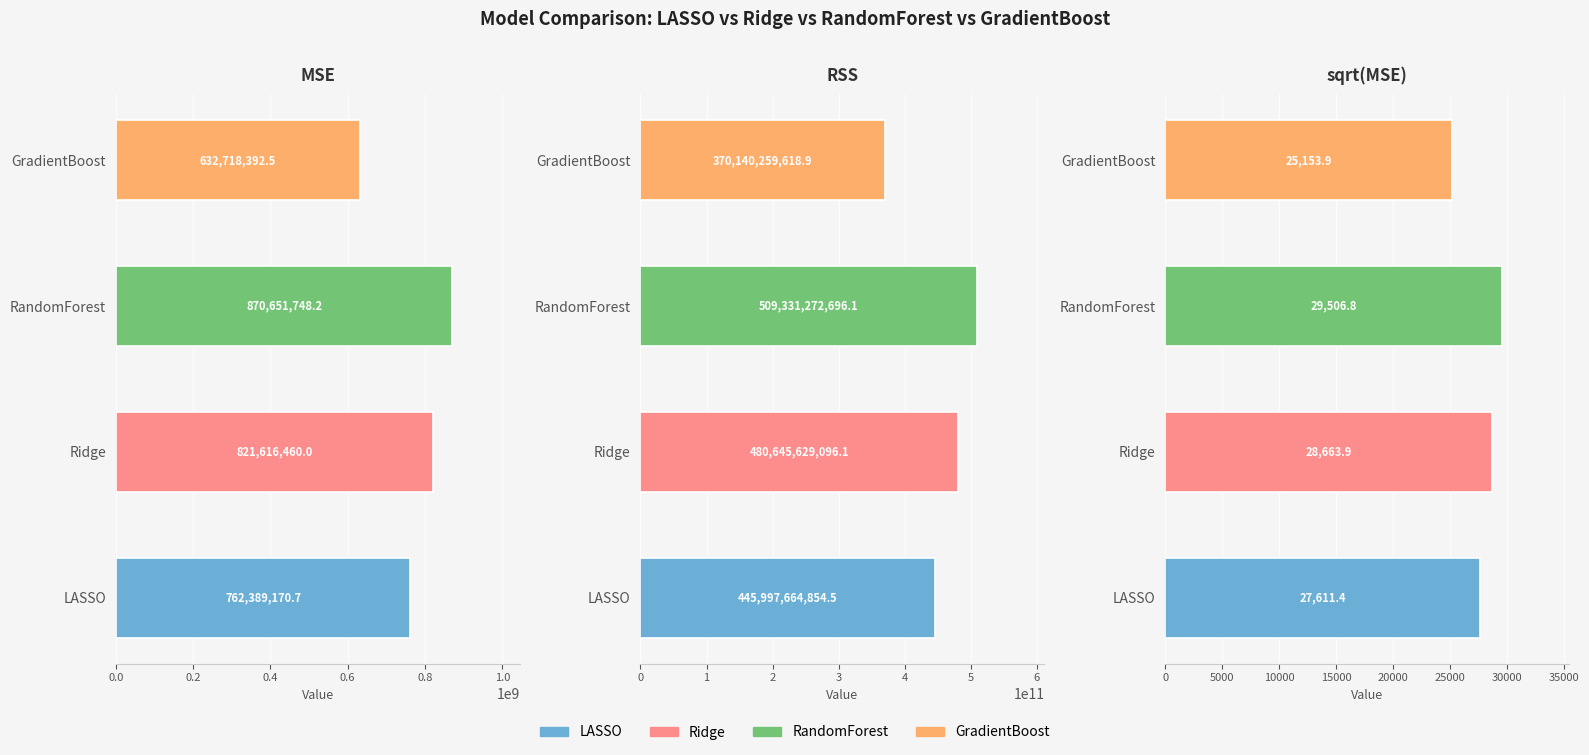

True or false: LASSO has a value of 445997664854.5 at RSS.

True